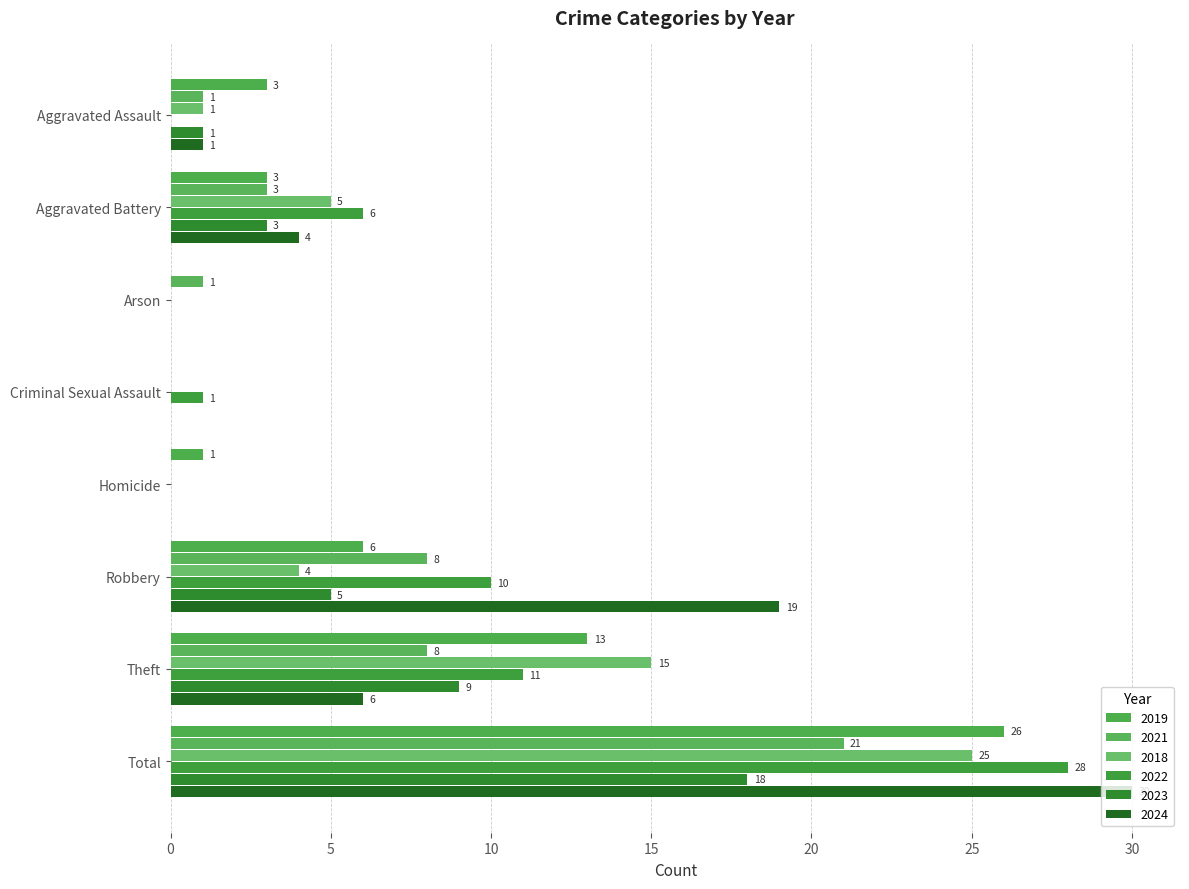

How many positive values does the 2021 series have?

6